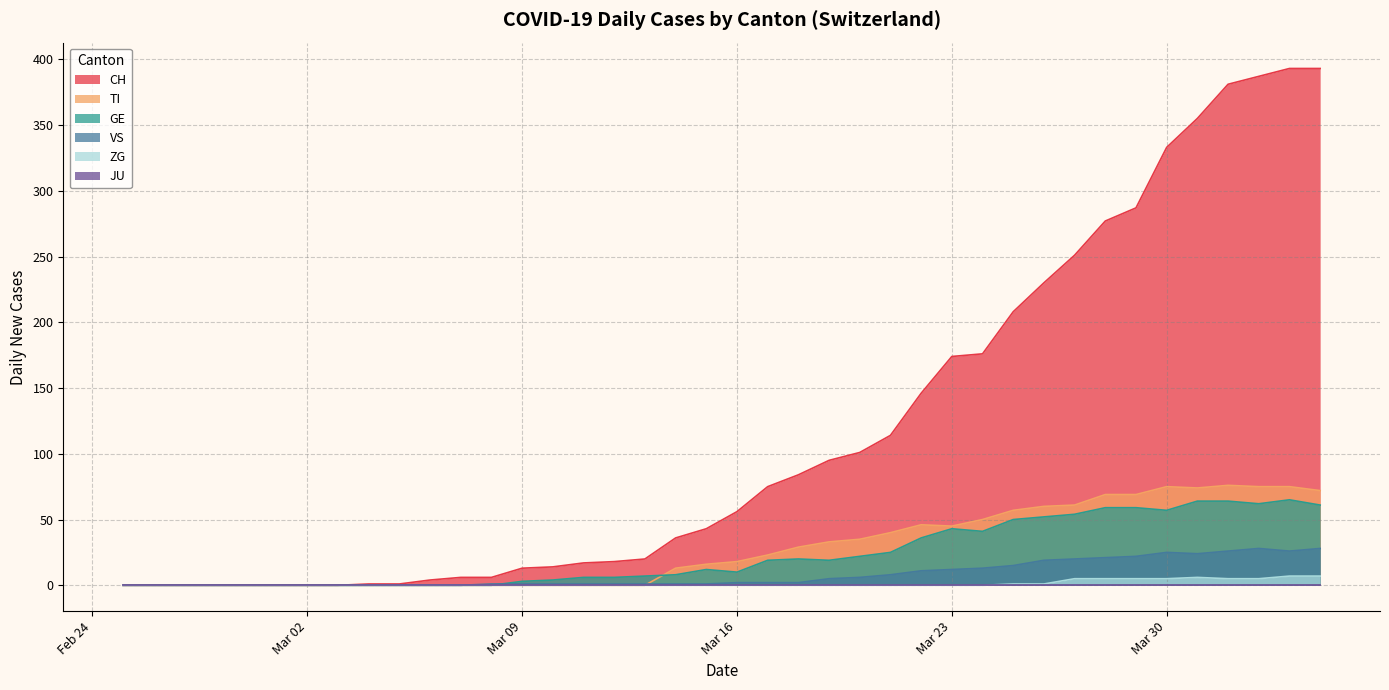

Is it true that CH equals 172 at 2020-03-20?

False